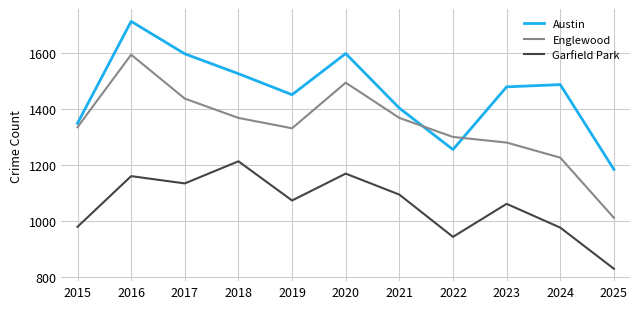

Which category has the highest value in the Englewood series?

2016